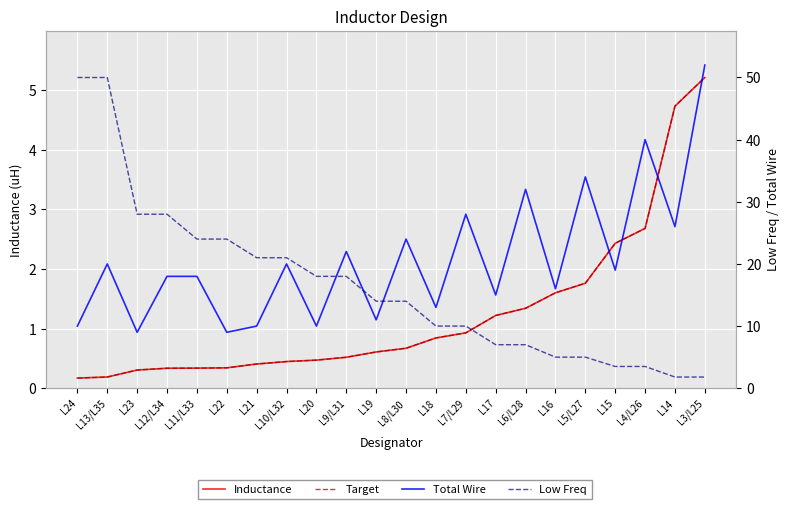

Rank the series at L20 from lowest to highest value.

Inductance, Target, Total Wire, Low Freq